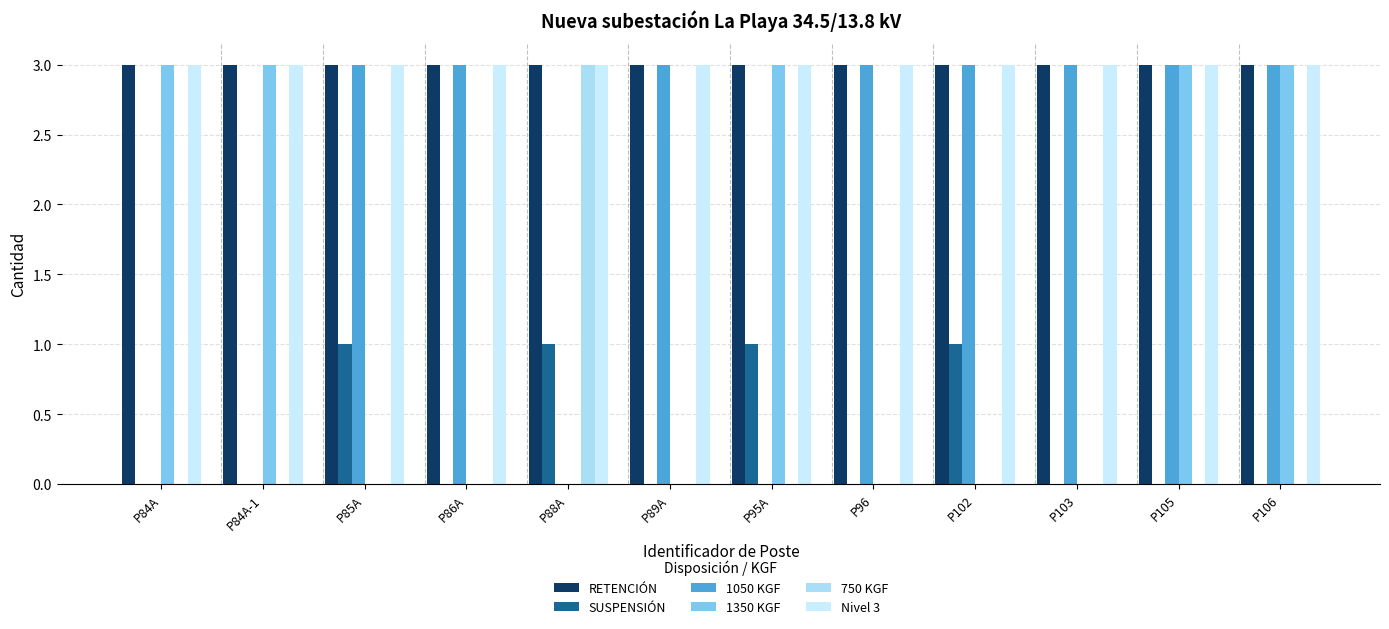

What is the label of the 6th bar from the left?

P89A